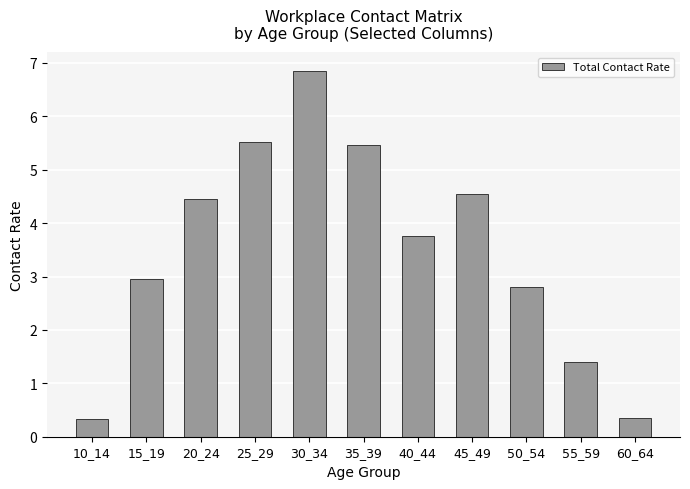

Reading left to right, extract all data points from this chart.

10_14=0.3	15_19=3.0	20_24=4.5	25_29=5.5	30_34=6.9	35_39=5.5	40_44=3.8	45_49=4.5	50_54=2.8	55_59=1.4	60_64=0.3